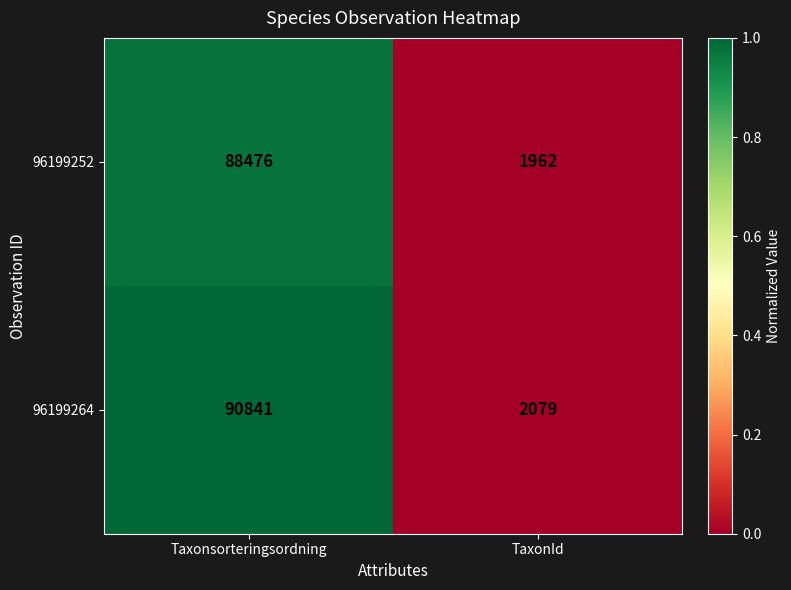

What is the difference between the maximum and minimum values in the 96199264 series?

88762